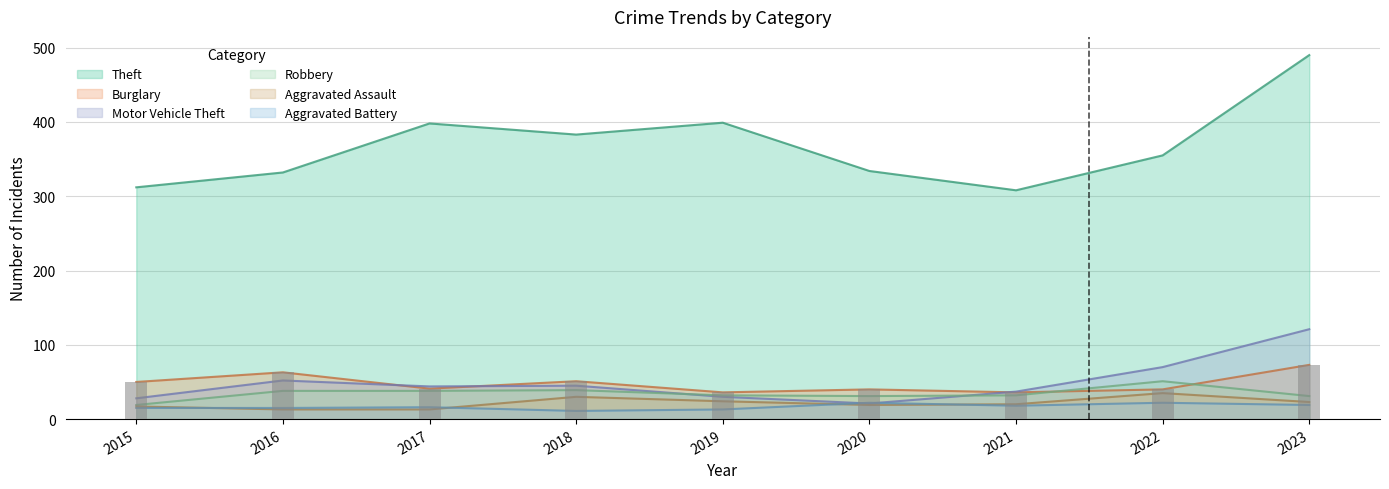

What is the smallest value displayed?

11